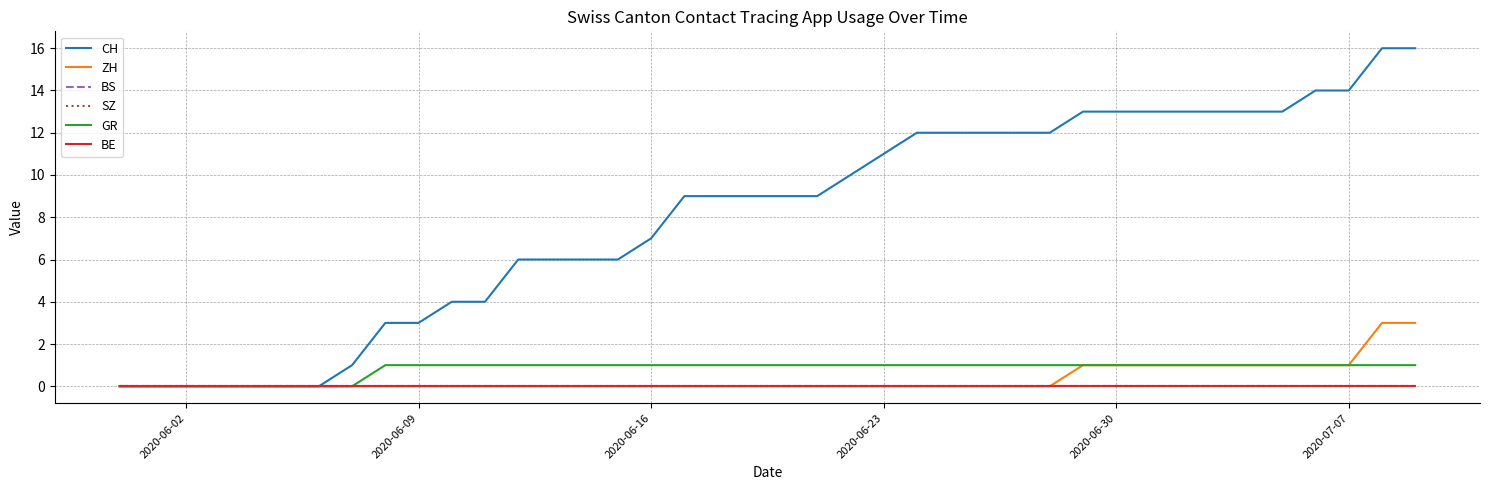

Does the chart display data point markers on the line(s)?

No